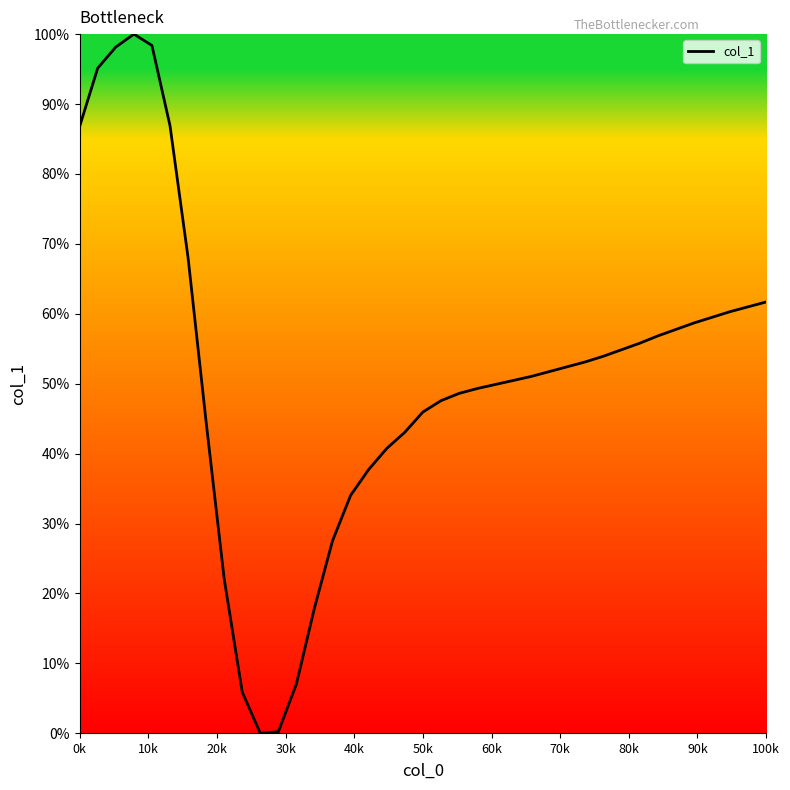

How many series are shown in this chart?

1